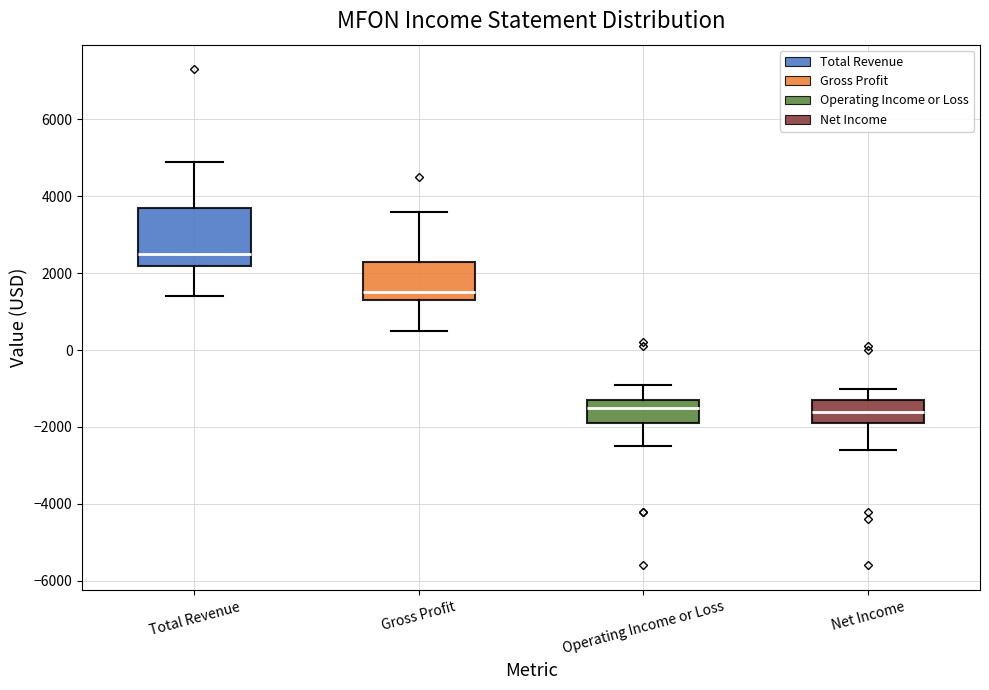

Reading left to right, transcribe this box plot: for each box, give where its median line is, the range the box spans, and where its two whiskers end, as read against the y-axis. The values are not printed on the chart, so give them approximately, as read against the axis.

Total Revenue: median 2600, box 2200 to 3800, whiskers 1400 to 5000
Gross Profit: median 1600, box 1400 to 2400, whiskers 600 to 3600
Operating Income or Loss: median -1400, box -1800 to -1200, whiskers -2400 to -800
Net Income: median -1600, box -1800 to -1200, whiskers -2600 to -1000